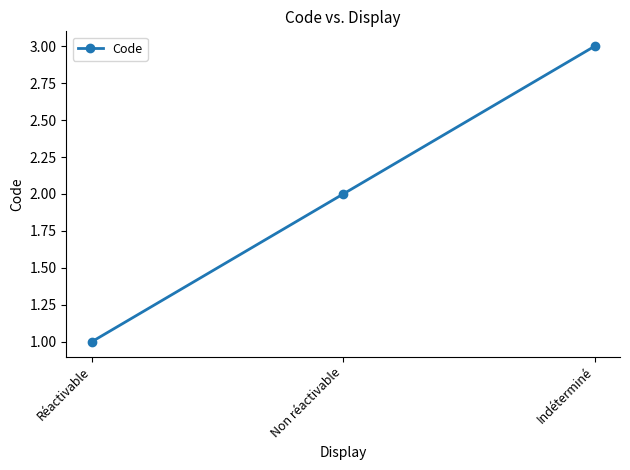

The value at Indéterminé is 1. True or false?

False